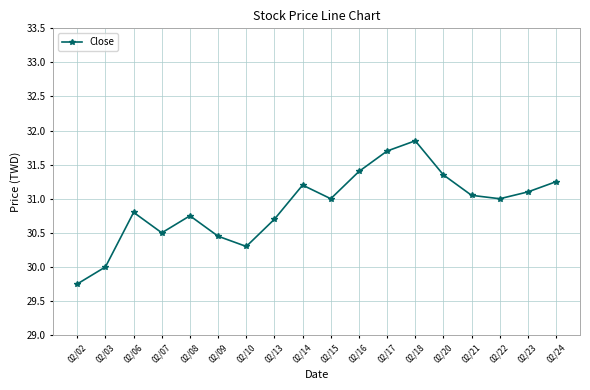

True or false: the data shows 39.9 at 02/07.

False